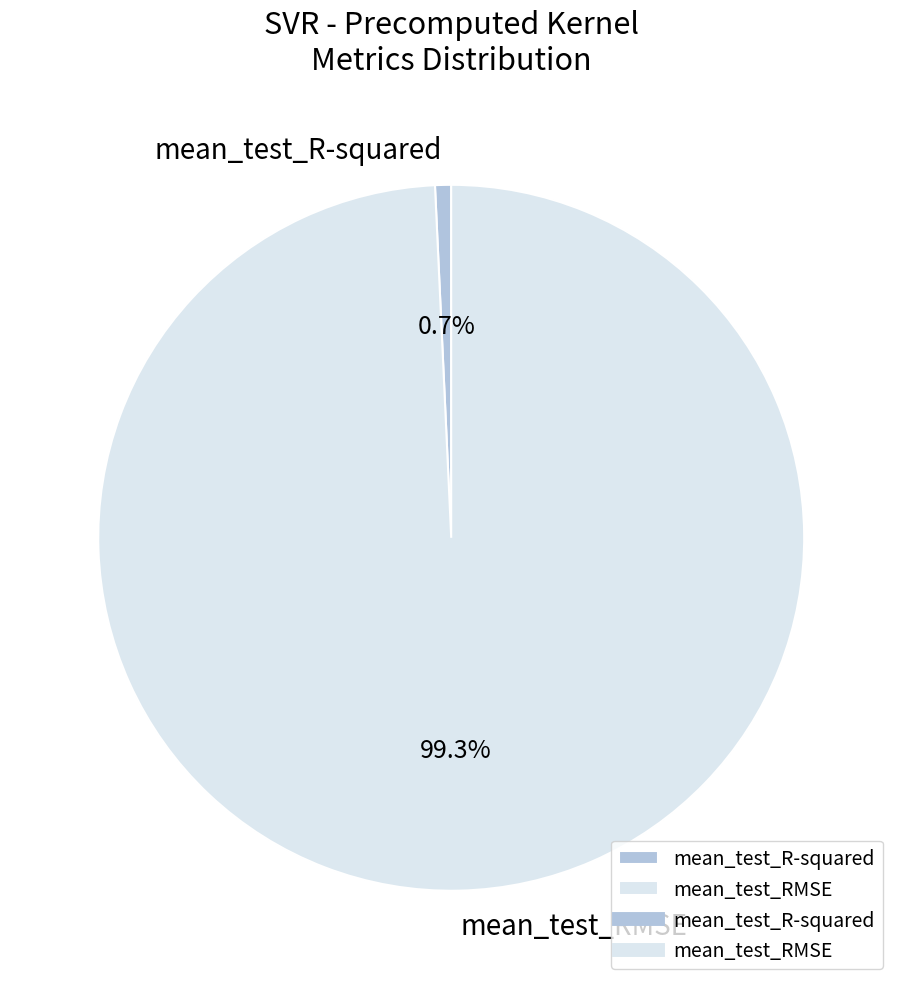

What is the largest slice in the pie chart?

mean_test_RMSE